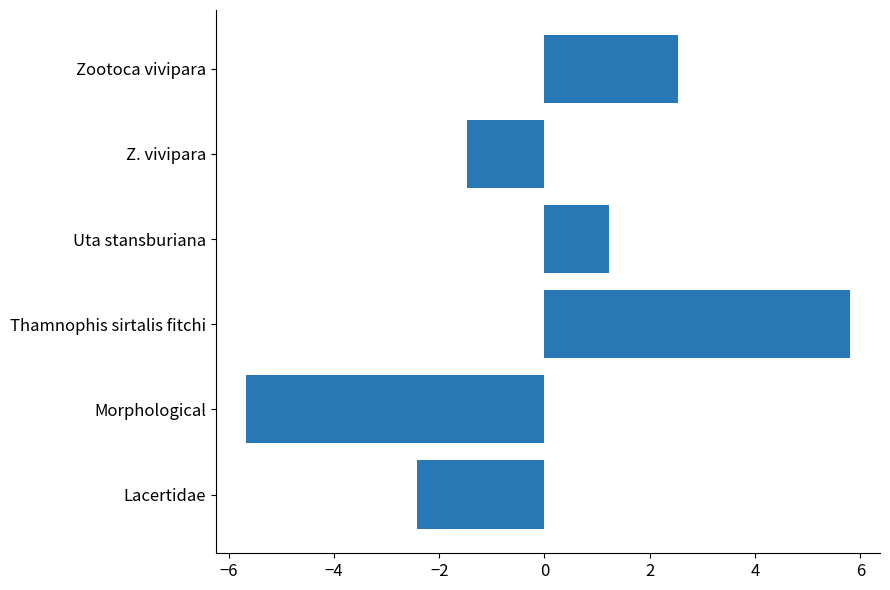

List the labels in order of value, smallest first.

Morphological, Lacertidae, Z. vivipara, Uta stansburiana, Zootoca vivipara, Thamnophis sirtalis fitchi